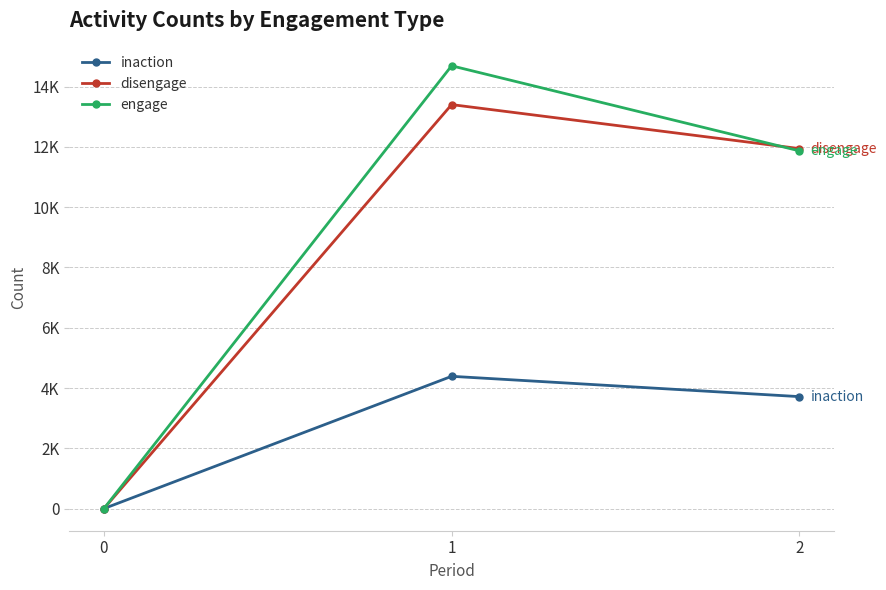

What are all the series names shown in the legend?

inaction, disengage, engage